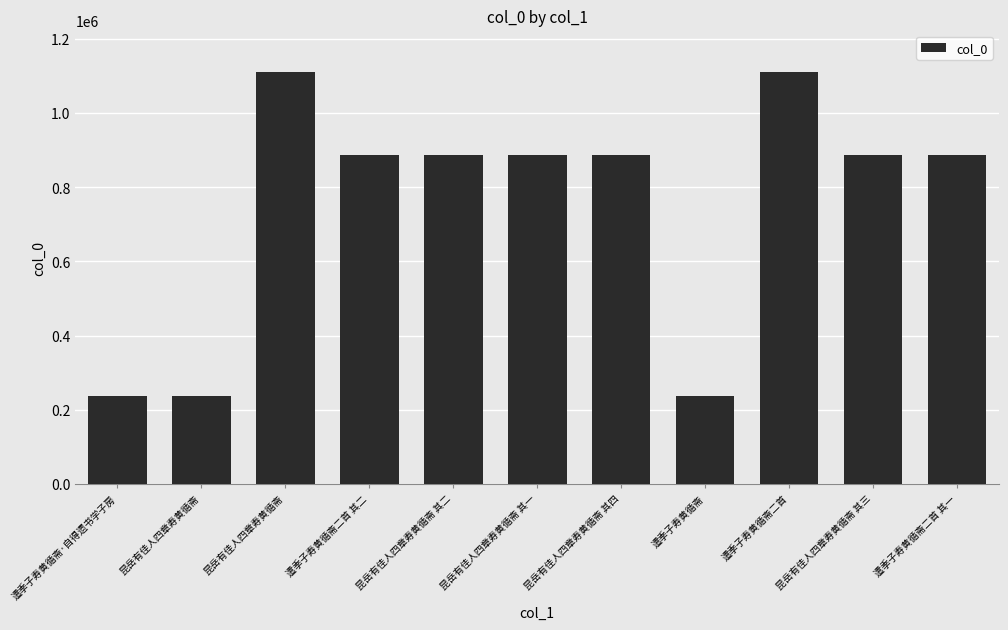

Reading right to left, what are all the values shown in this chart?

886279	886327	1111442	237631	886325	886324	886326	886278	1111441	237614	237632